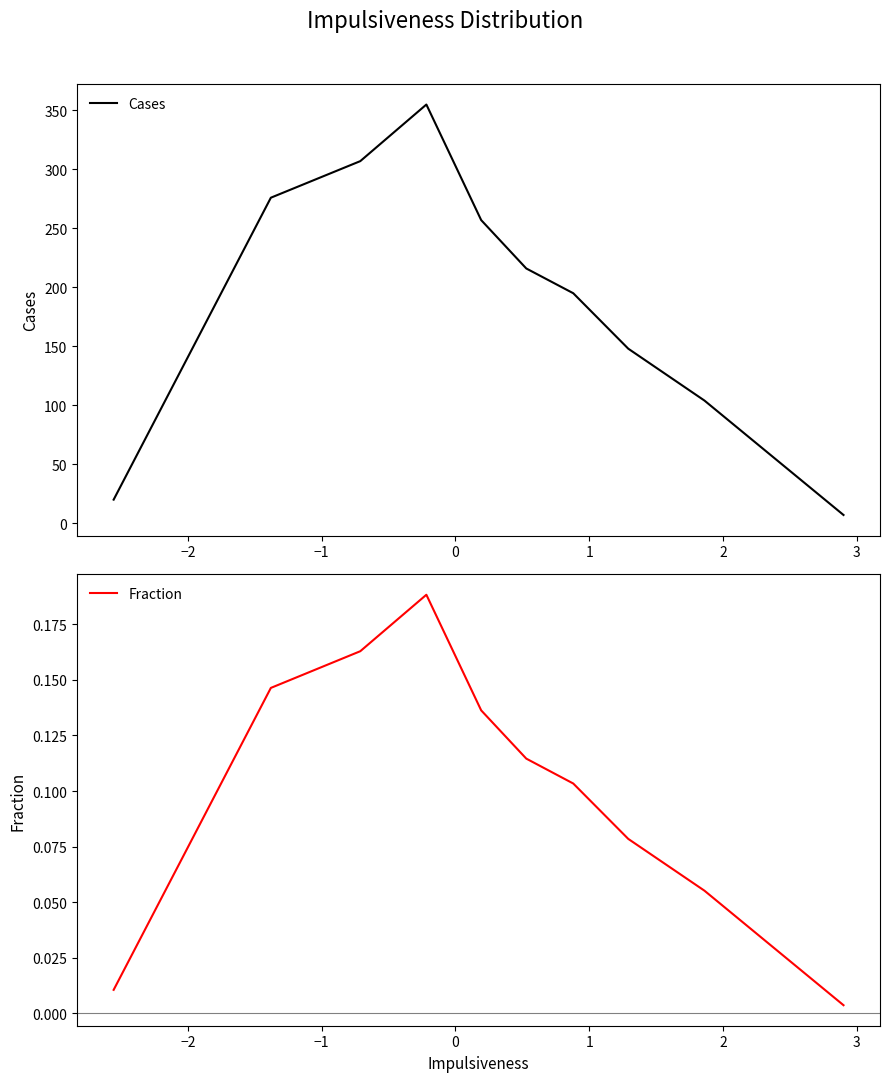

What is the difference between the maximum and second lowest values in the Fraction series?

0.2